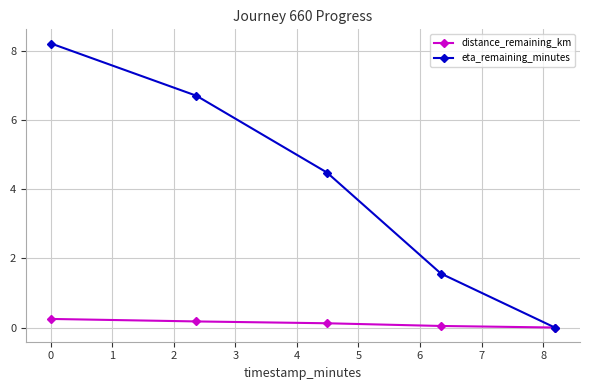

Which series has the largest range (max minus min)?

eta_remaining_minutes